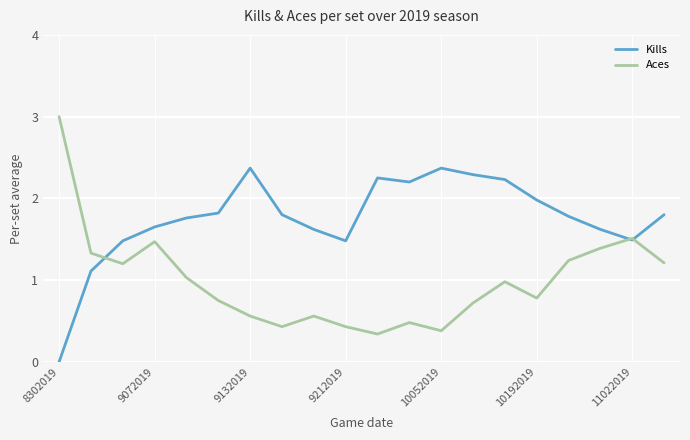

Does the chart have visible grid lines?

Yes